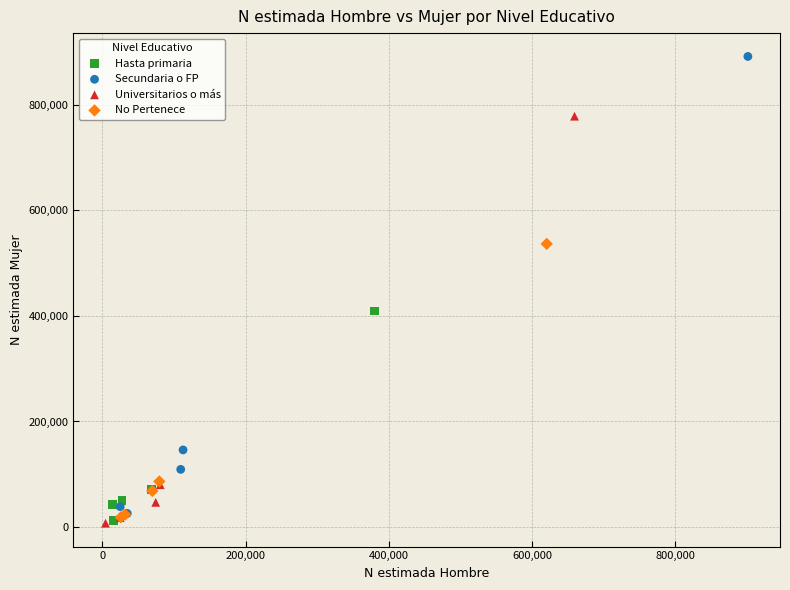

Which series contains the highest Y value?

Secundaria o FP